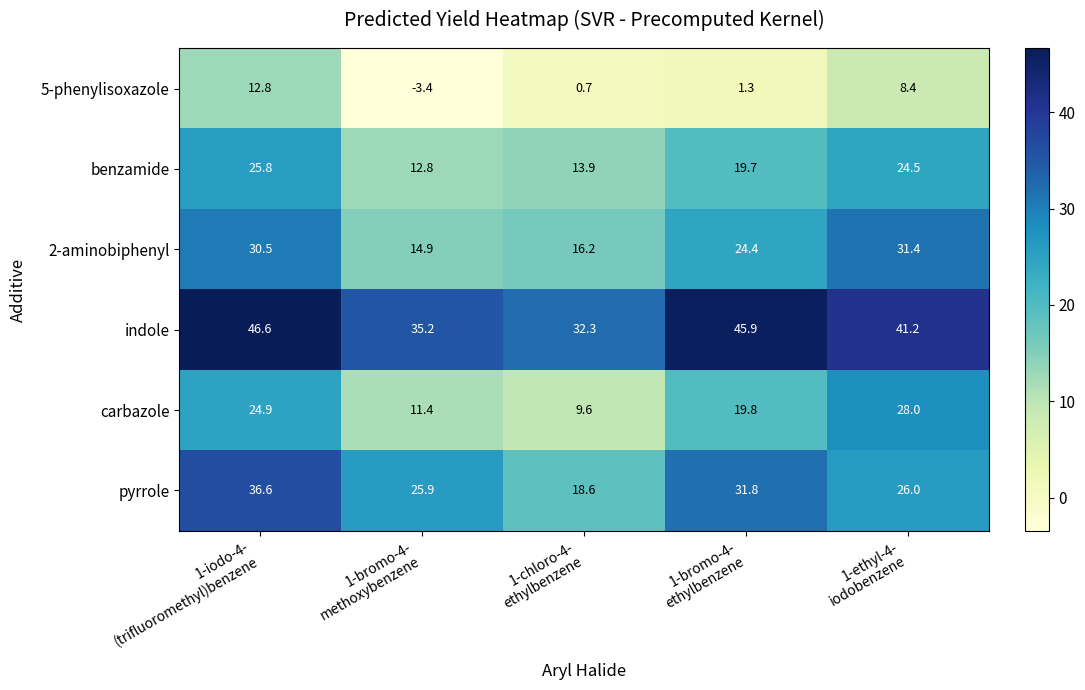

Which series has the widest spread of values?

carbazole